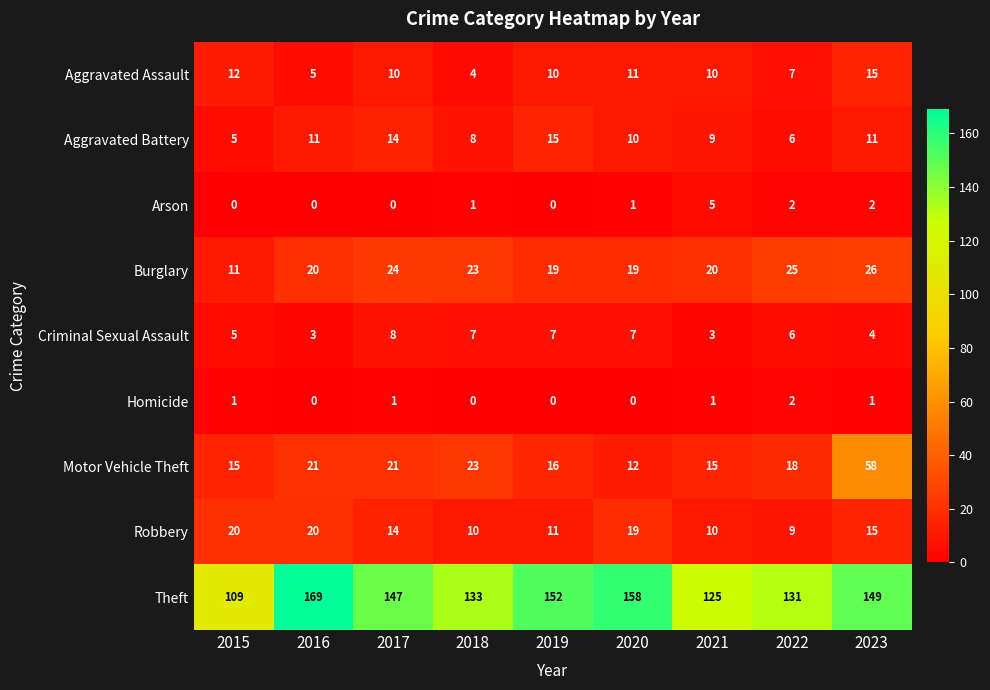

The Aggravated Assault series shows 9 at 2022. True or false?

False